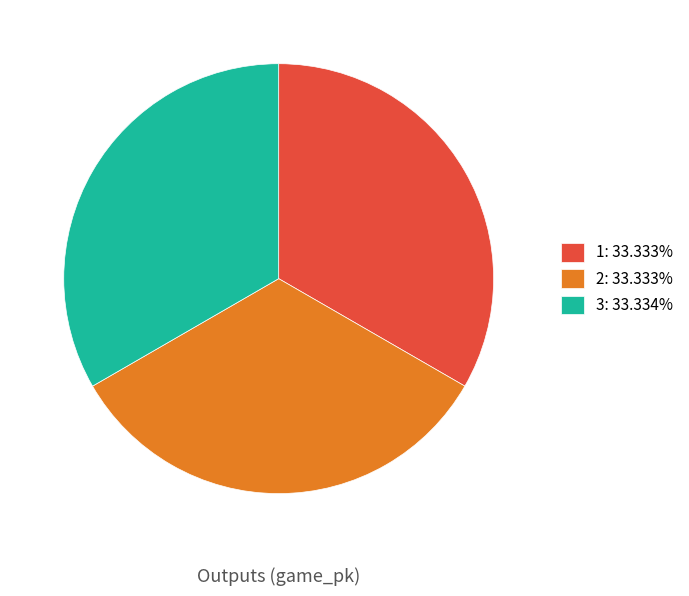

True or false: 1 accounts for 18% of the total.

False